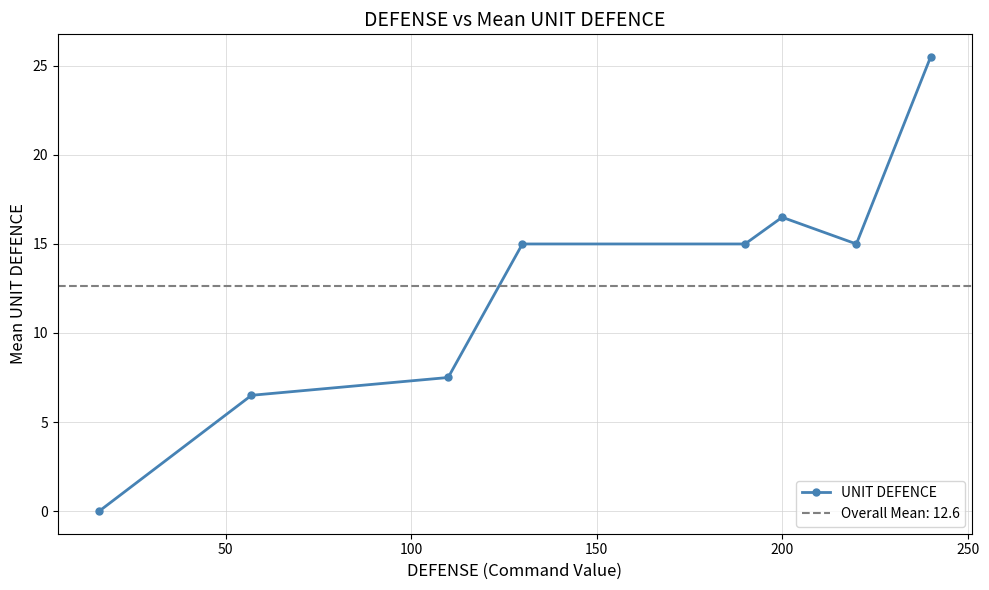

What is the value of the UNIT DEFENCE point at the 7th from the left?

15.0